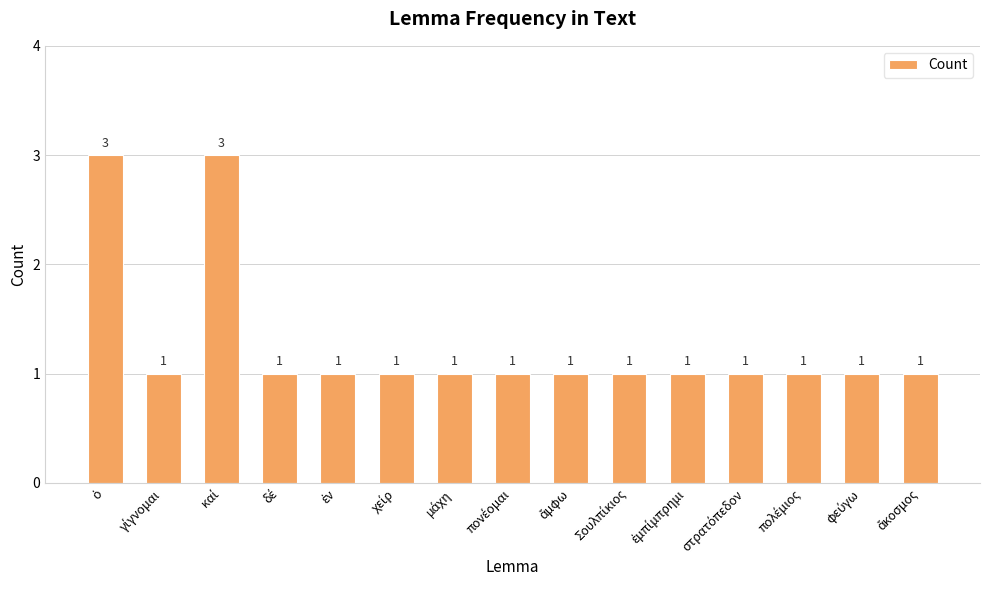

What is the maximum value shown in the chart?

3